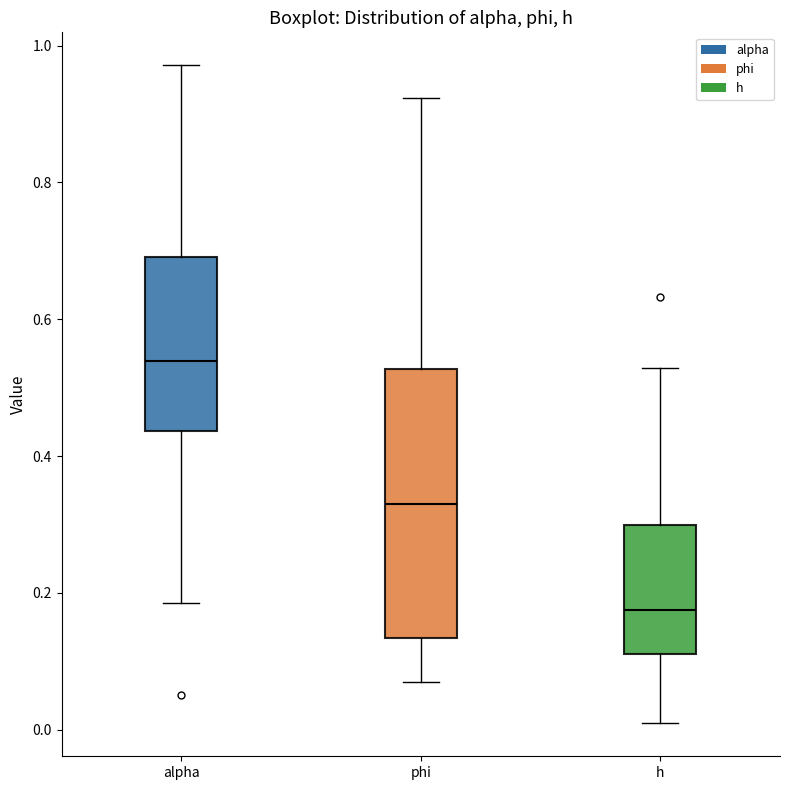

Which box is the tallest, from its lower edge to its upper edge?

phi